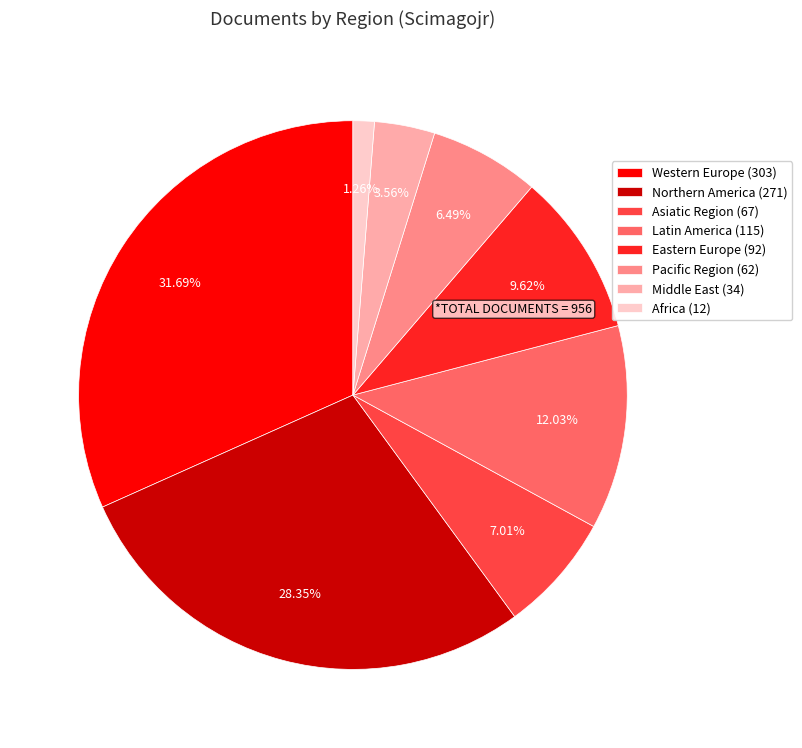

Approximately how many times larger is the value at Middle East compared to Northern America?

0.1